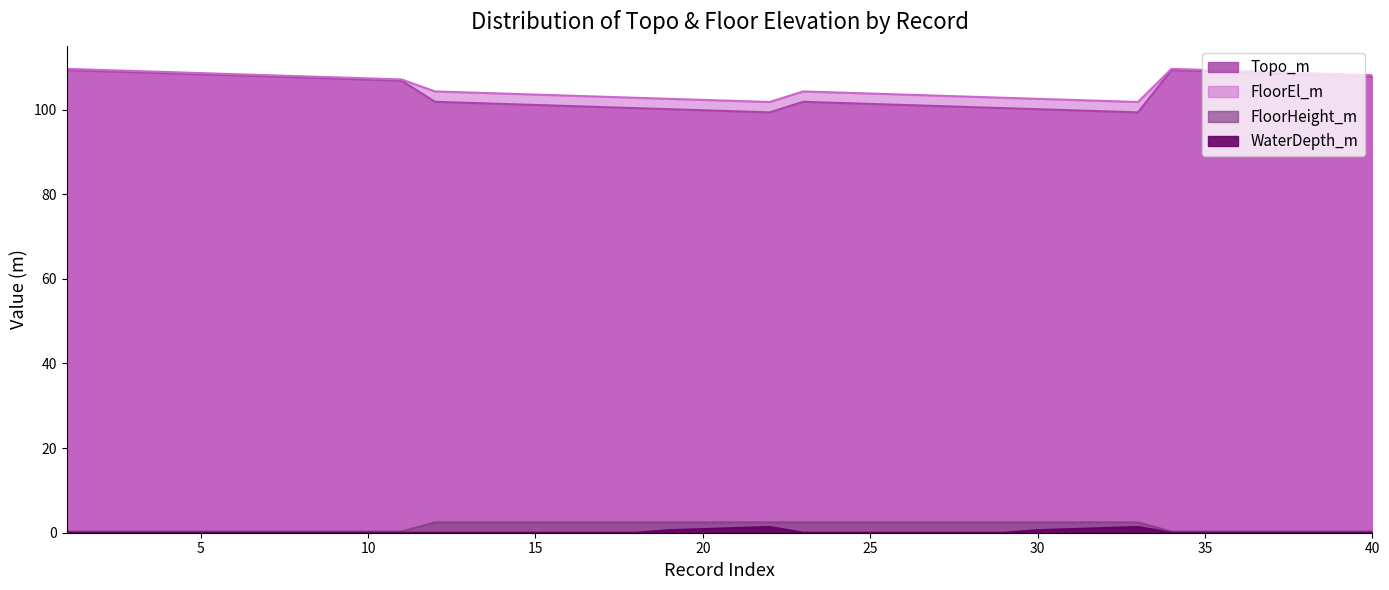

At how many categories does at least one series exceed 71?

40